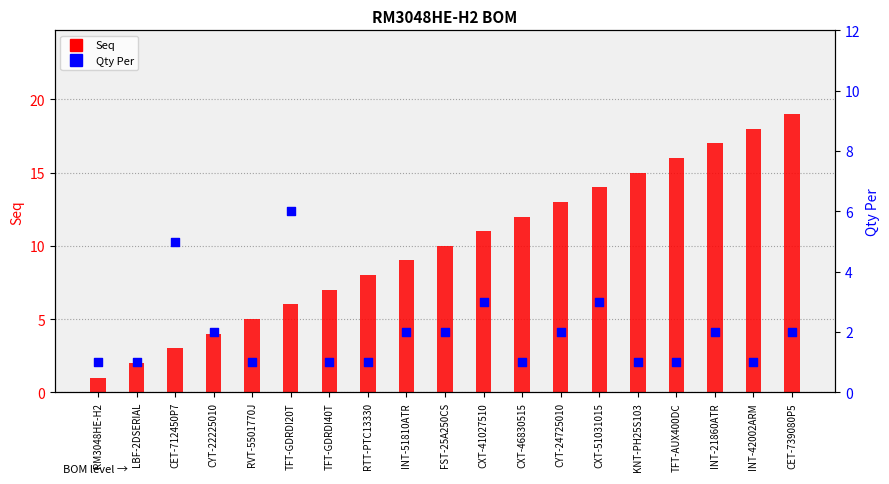

Which series has the largest total across all categories?

Seq